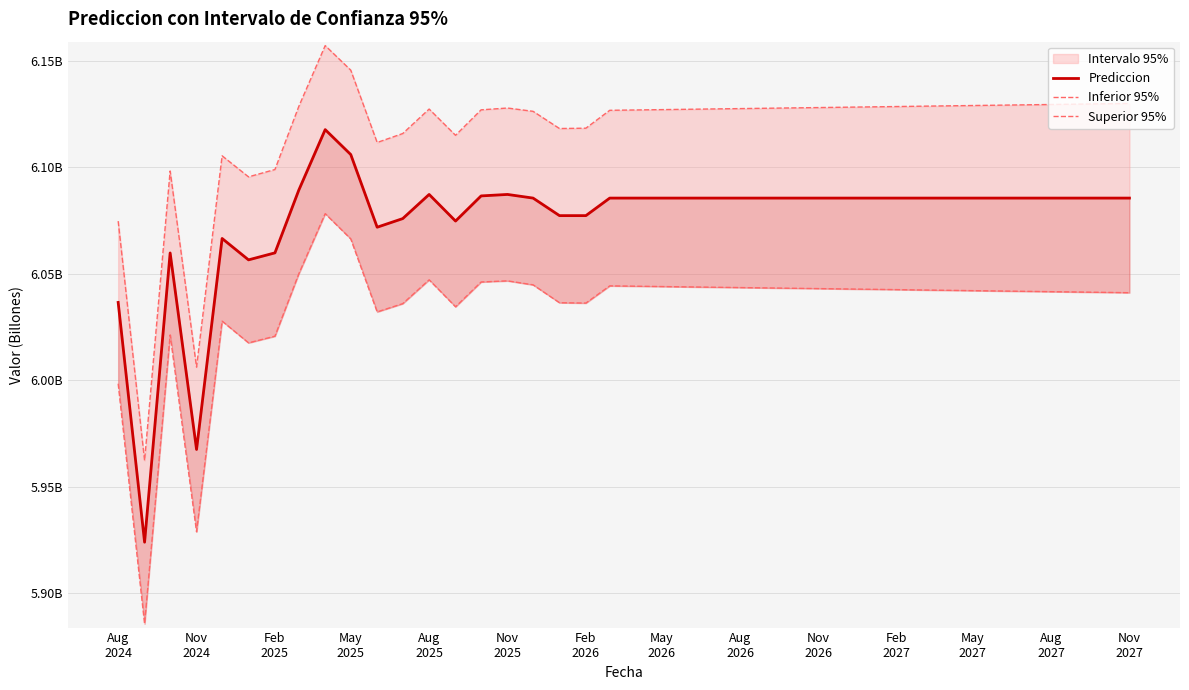

True or false: Prediccion has a value of 6.1 at Feb
2025.

True